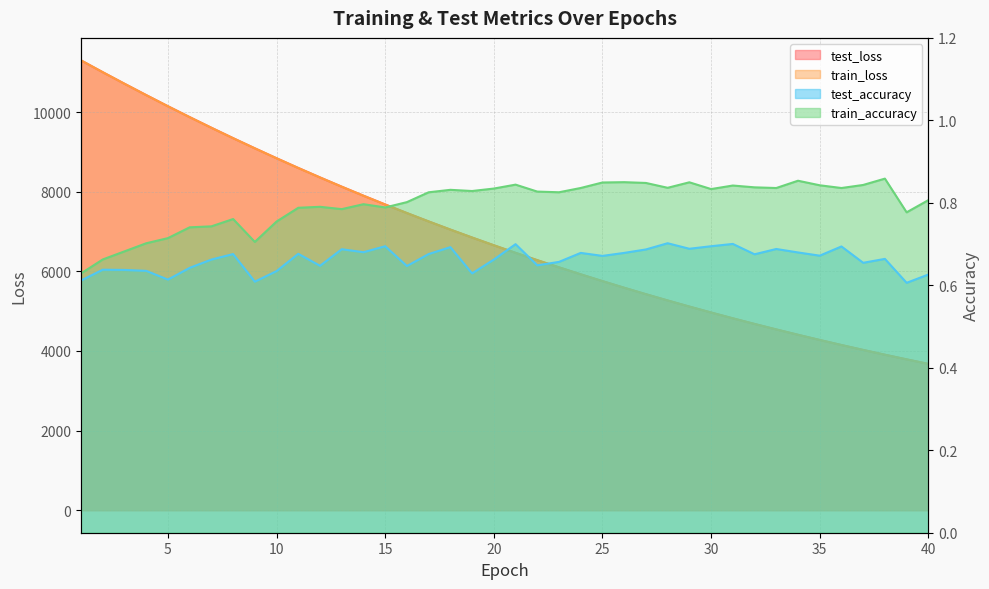

What is the difference between the highest and lowest values at 25?

5755.0